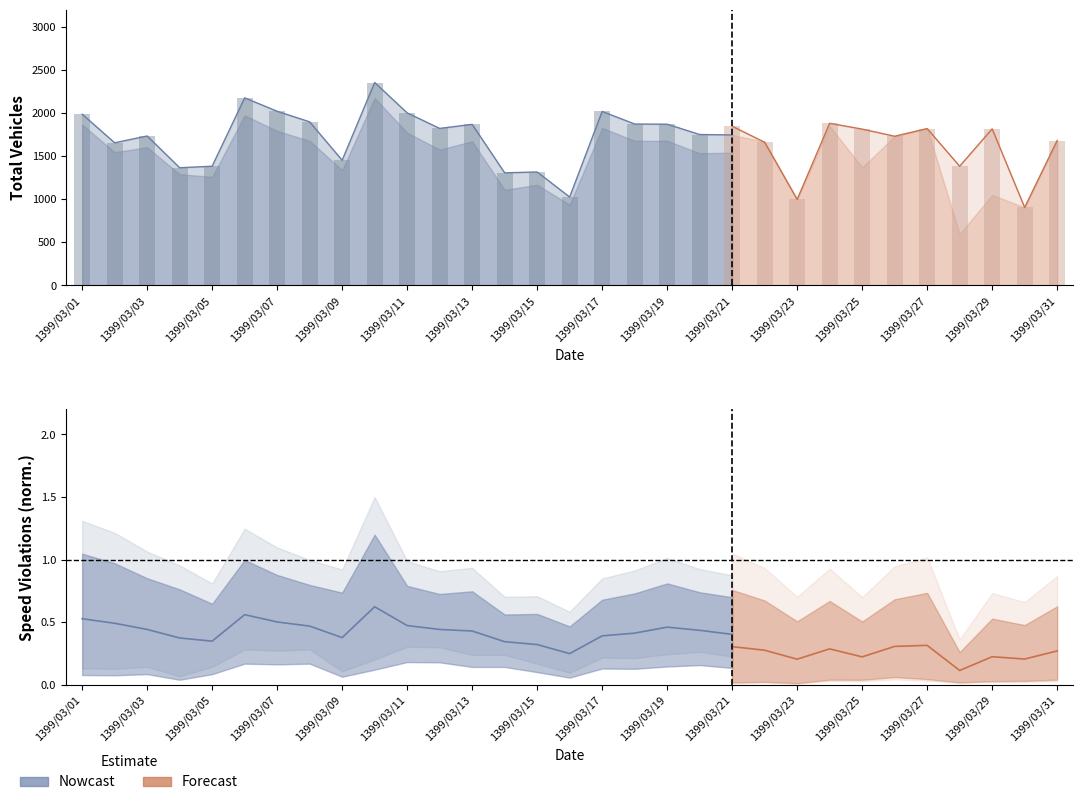

Is the value of speed_violations at 1399/03/05 greater than the value of class1 at 1399/03/27?

No